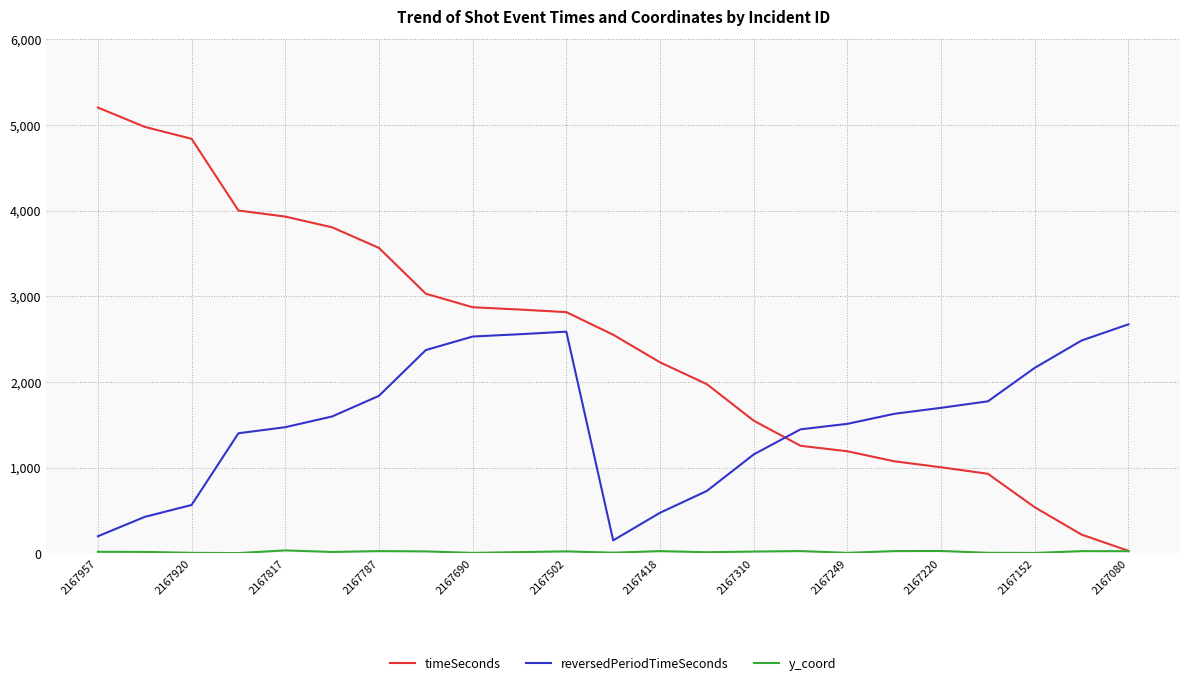

Which series has the largest total across all categories?

timeSeconds